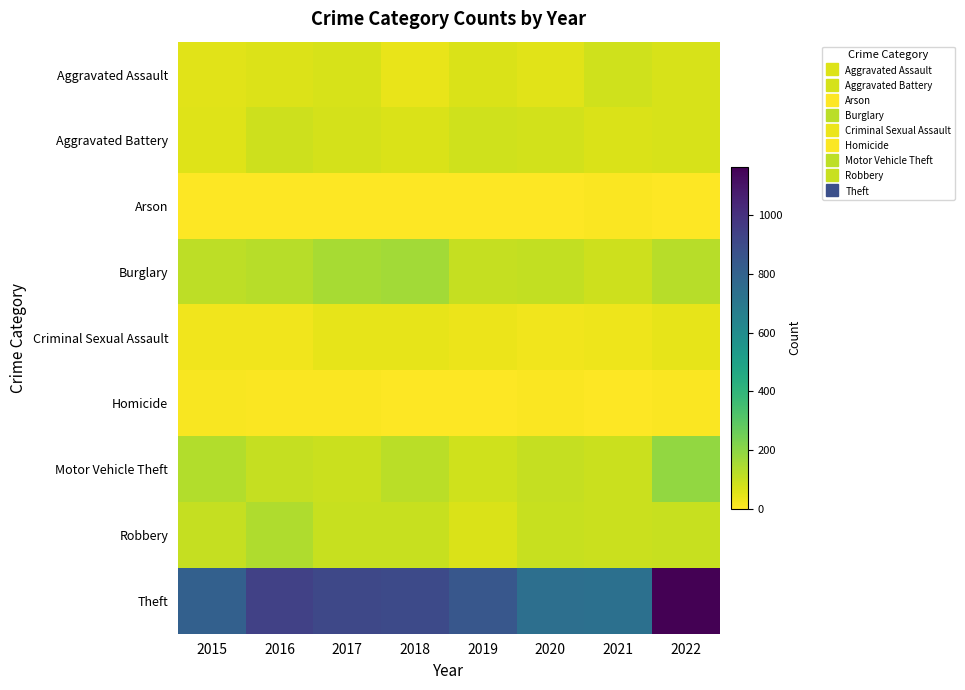

Reading left to right, list all the values displayed in this chart.

Aggravated Assault: 2015=52	2016=62	2017=69	2018=38	2019=64	2020=54	2021=84	2022=69
Aggravated Battery: 2015=59	2016=88	2017=75	2018=67	2019=84	2020=79	2021=66	2022=69
Arson: 2015=2	2016=1	2017=1	2018=3	2019=2	2020=4	2021=8	2022=4
Burglary: 2015=114	2016=124	2017=154	2018=163	2019=102	2020=105	2021=90	2022=123
Criminal Sexual Assault: 2015=27	2016=26	2017=41	2018=41	2019=33	2020=25	2021=31	2022=41
Homicide: 2015=12	2016=8	2017=5	2018=1	2019=0	2020=6	2021=2	2022=7
Motor Vehicle Theft: 2015=135	2016=104	2017=95	2018=119	2019=82	2020=103	2021=92	2022=191
Robbery: 2015=103	2016=141	2017=98	2018=96	2019=68	2020=97	2021=92	2022=99
Theft: 2015=807	2016=940	2017=911	2018=903	2019=848	2020=738	2021=734	2022=1166